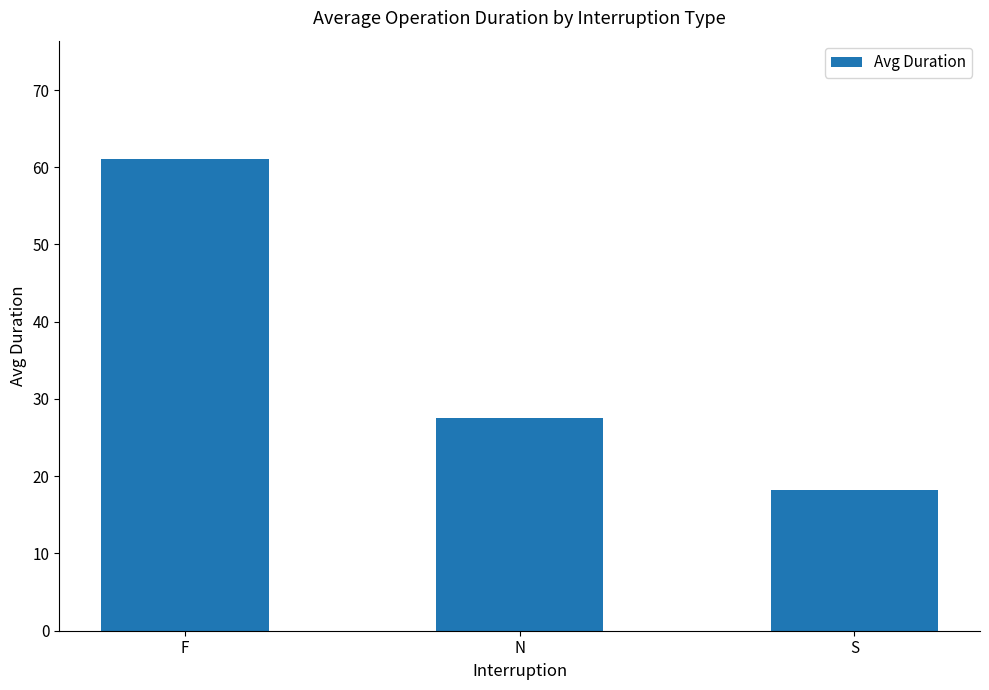

Reading left to right, transcribe all the data shown in this chart.

61.1	27.5	18.2